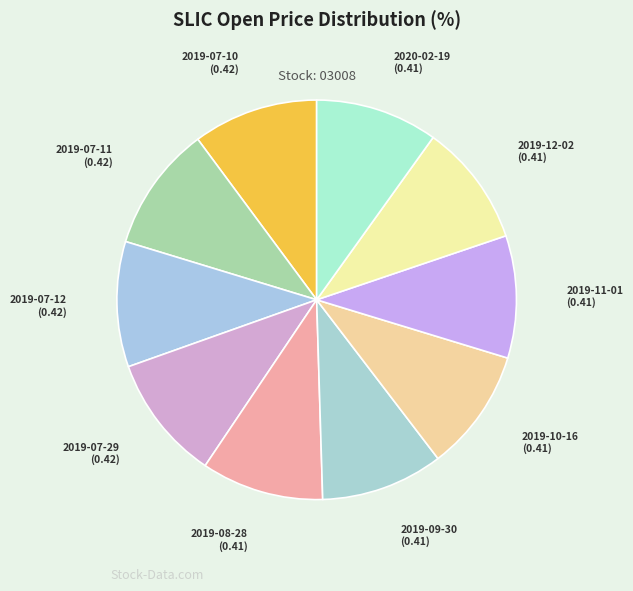

Count the number of slices in the pie.

10